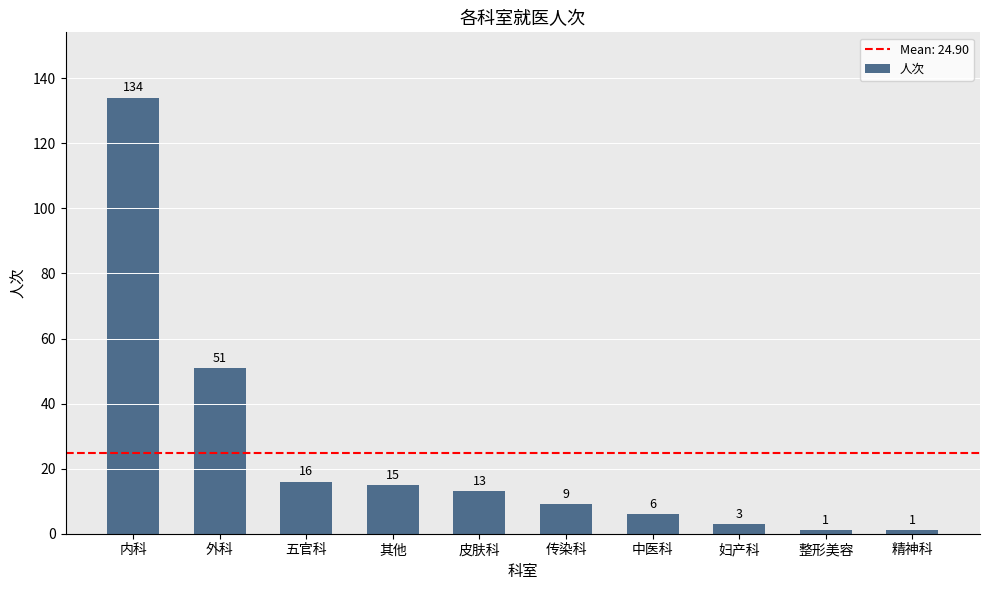

Which category has the highest value across all series?

内科